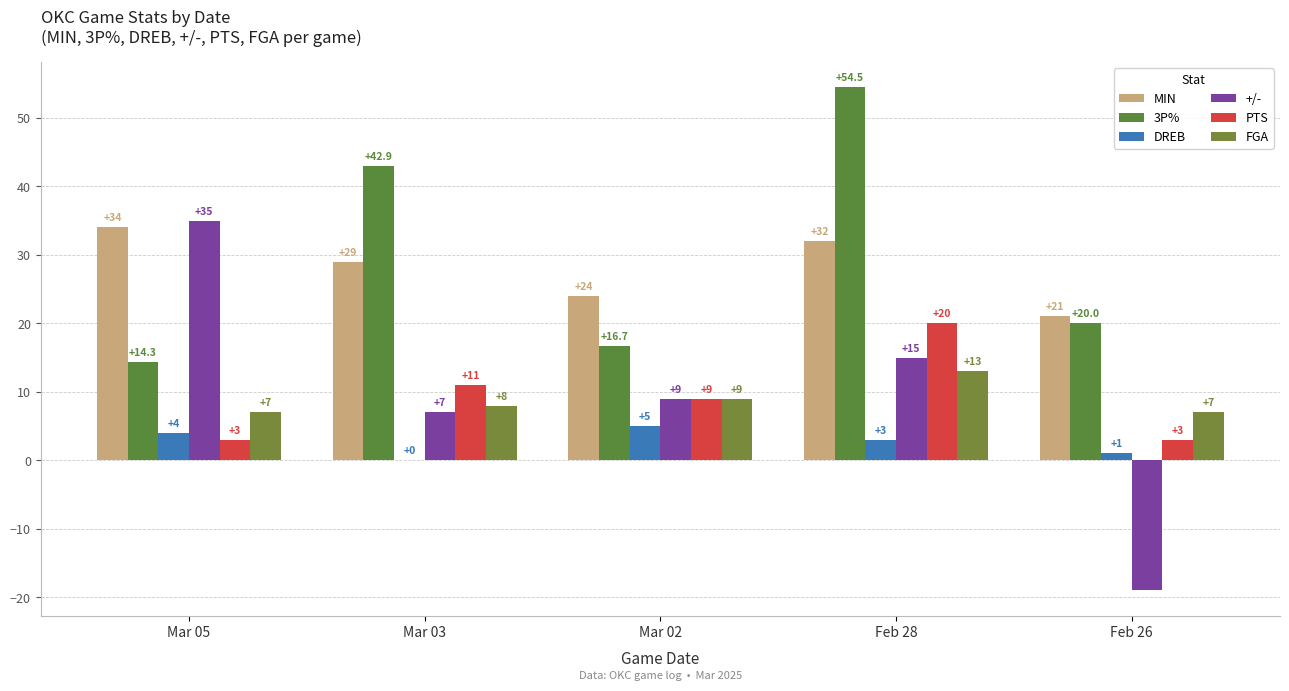

At which category is the sum across all series the highest?

Feb 28